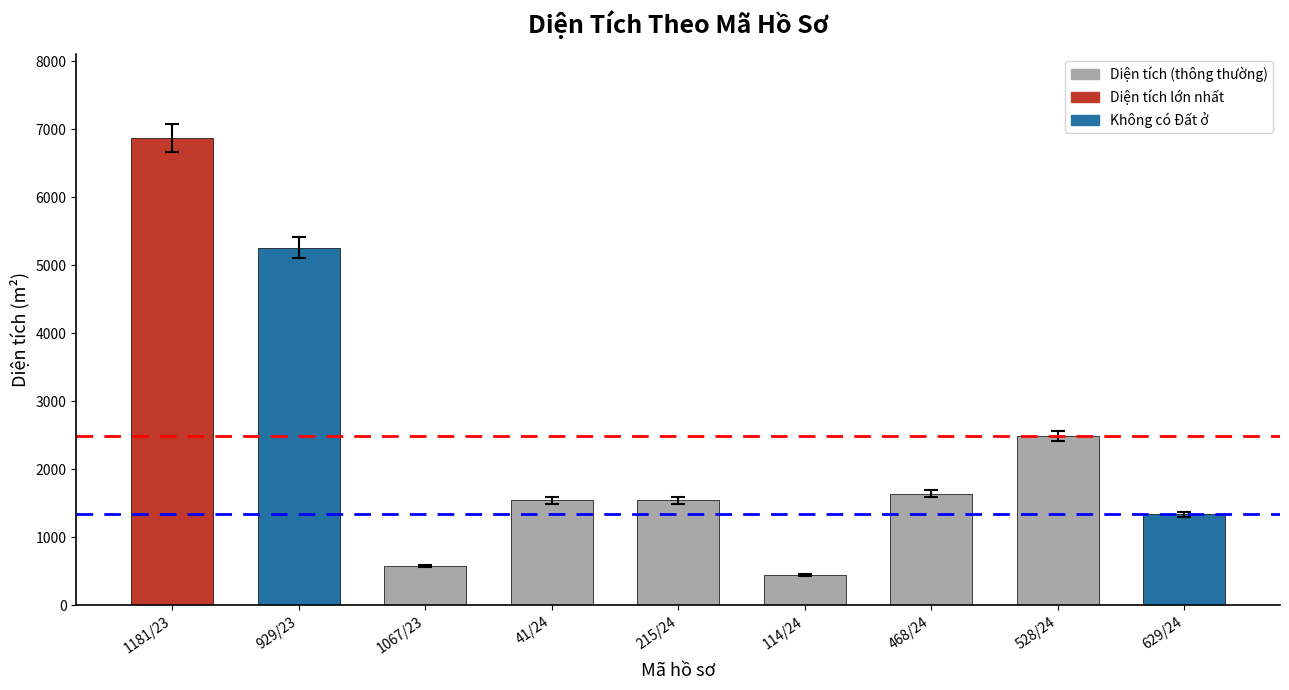

What is the sum of the values at 629/24 and 468/24?

2981.1